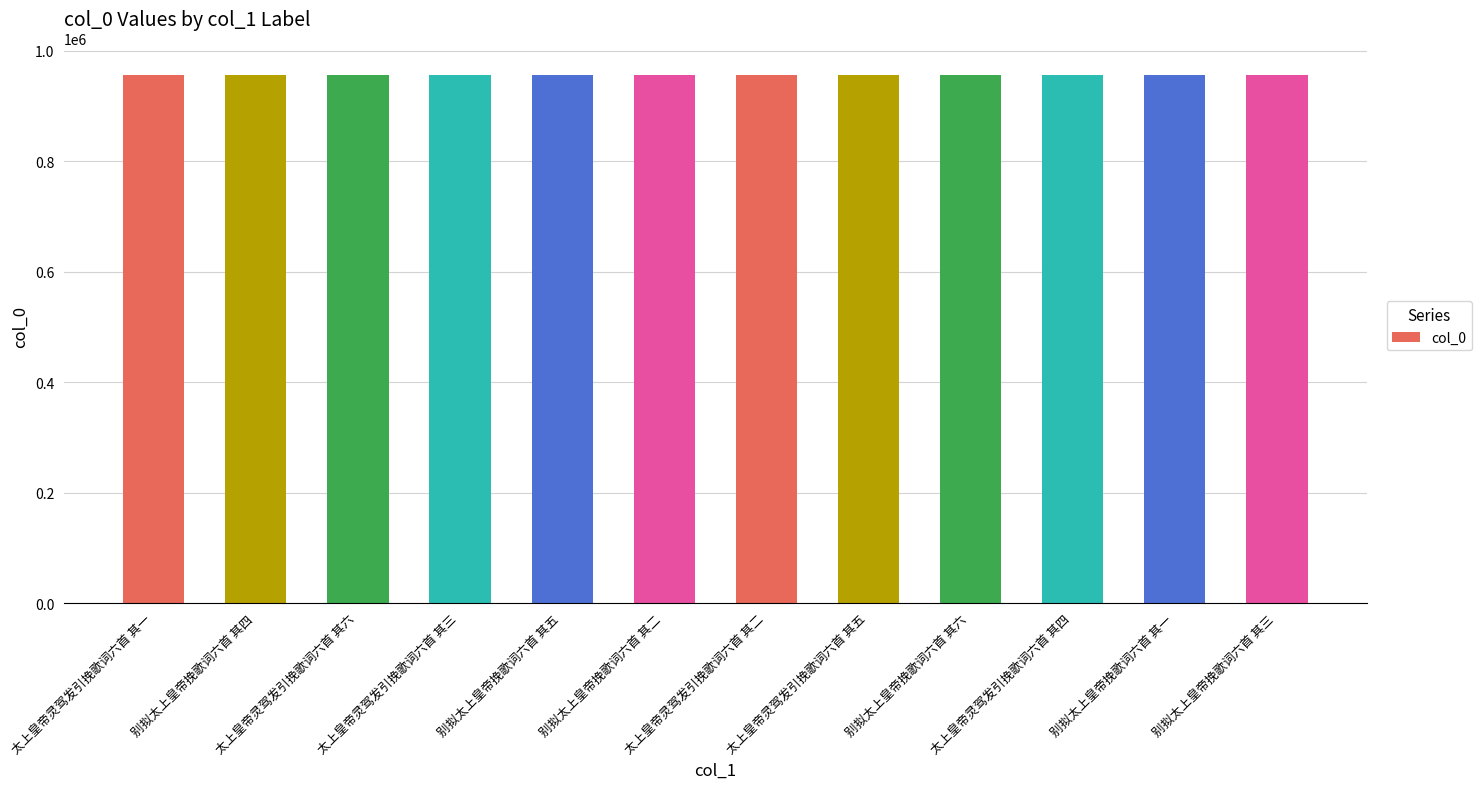

Is it true that the value at 太上皇帝灵驾发引挽歌词六首 其二 is 956382?

True